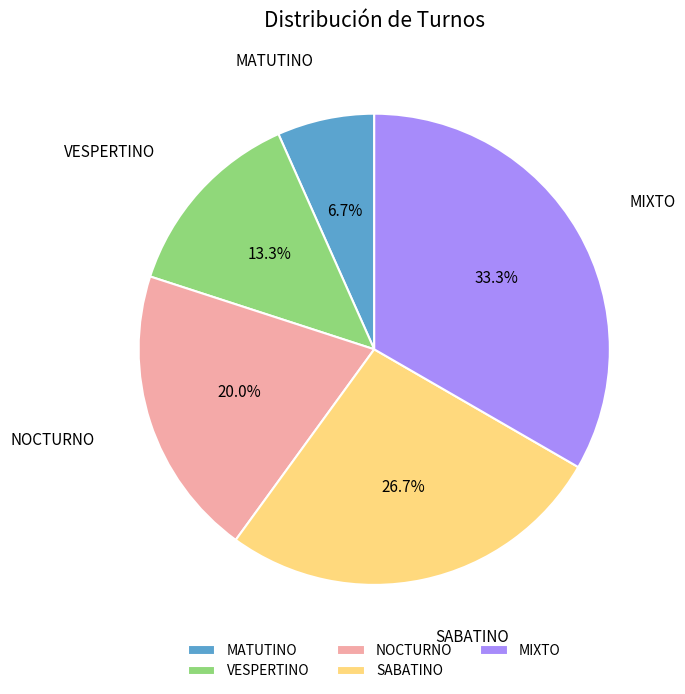

Does NOCTURNO represent more than half of the total?

No